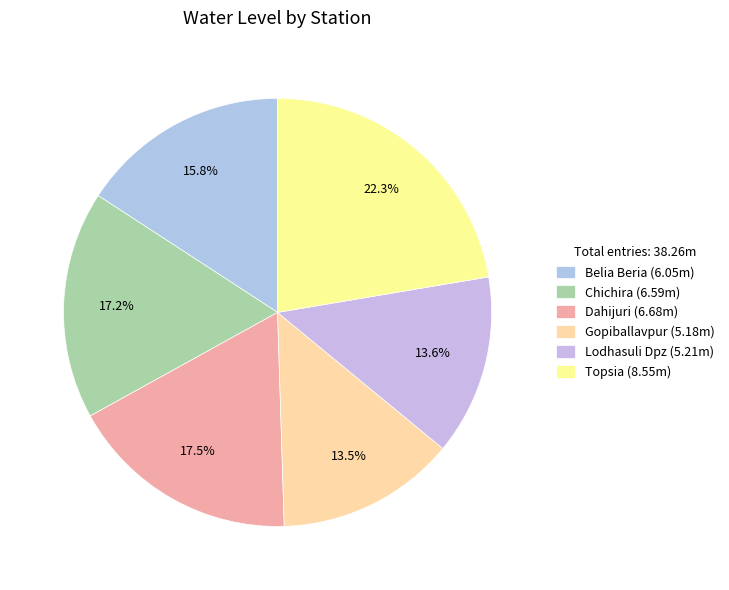

What percentage is NOT represented by Chichira?

82.8%